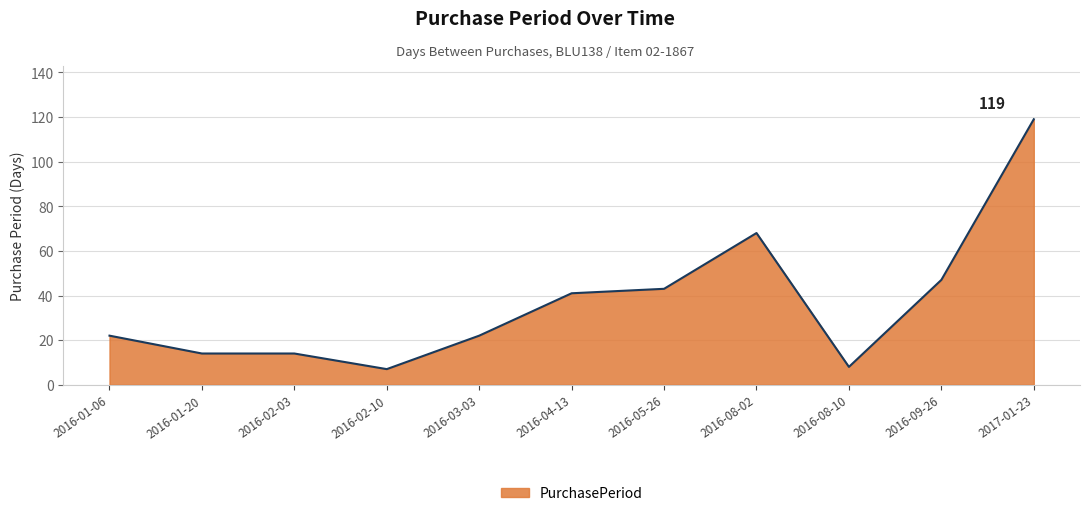

Reading left to right, list all the values displayed in this chart.

2016-01-06=22	2016-01-20=14	2016-02-03=14	2016-02-10=7	2016-03-03=22	2016-04-13=41	2016-05-26=43	2016-08-02=68	2016-08-10=8	2016-09-26=47	2017-01-23=119